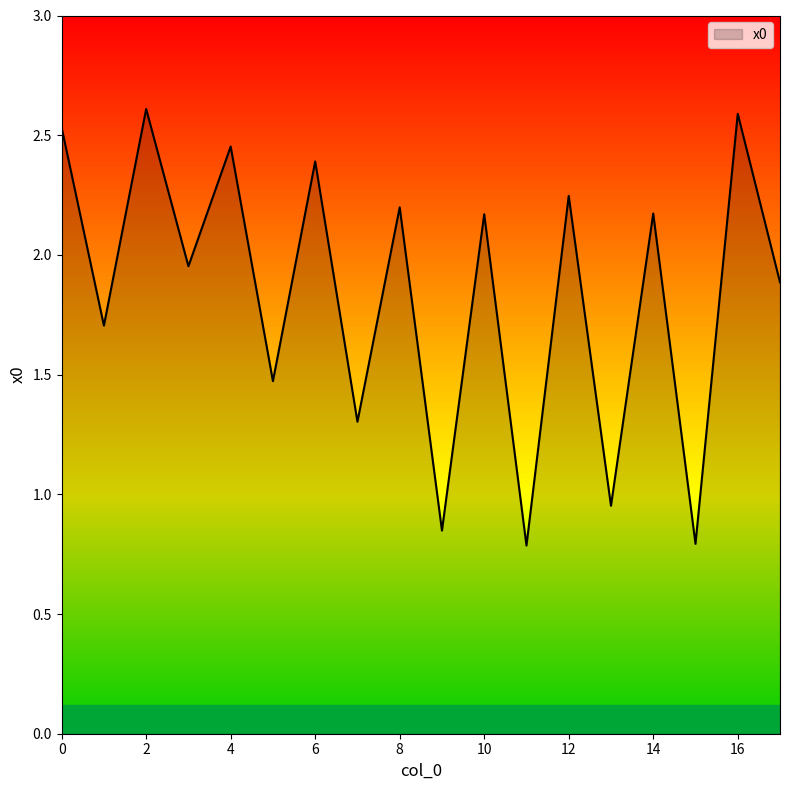

Does the chart display data point markers on the line(s)?

No